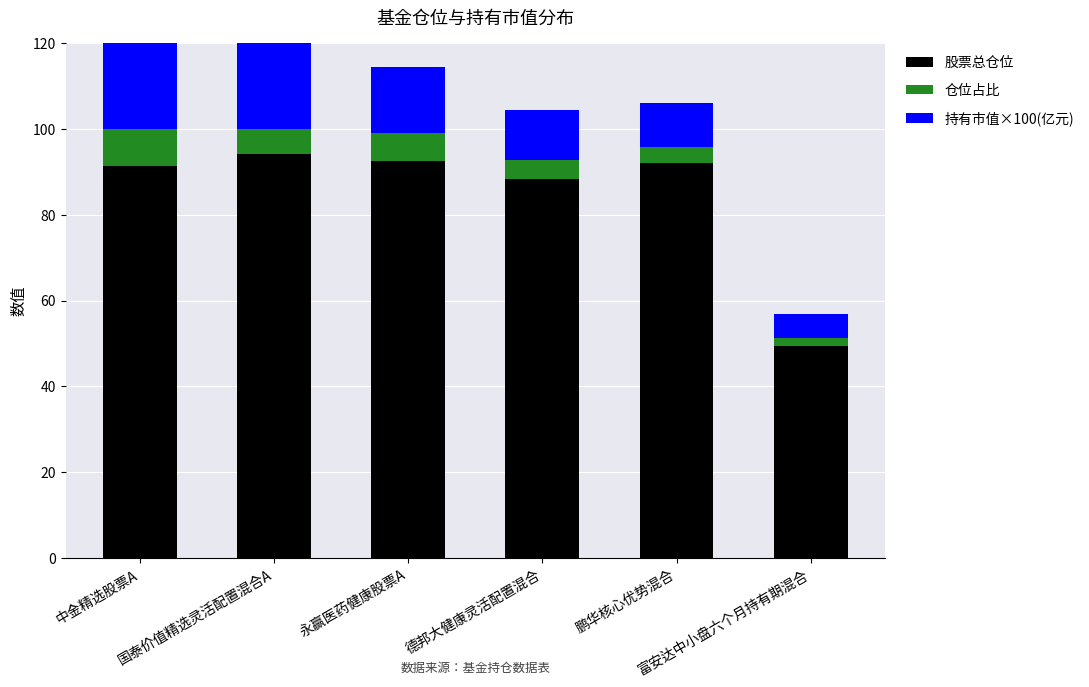

What is the average value of the 持有市值×100(亿元) series?

17.4